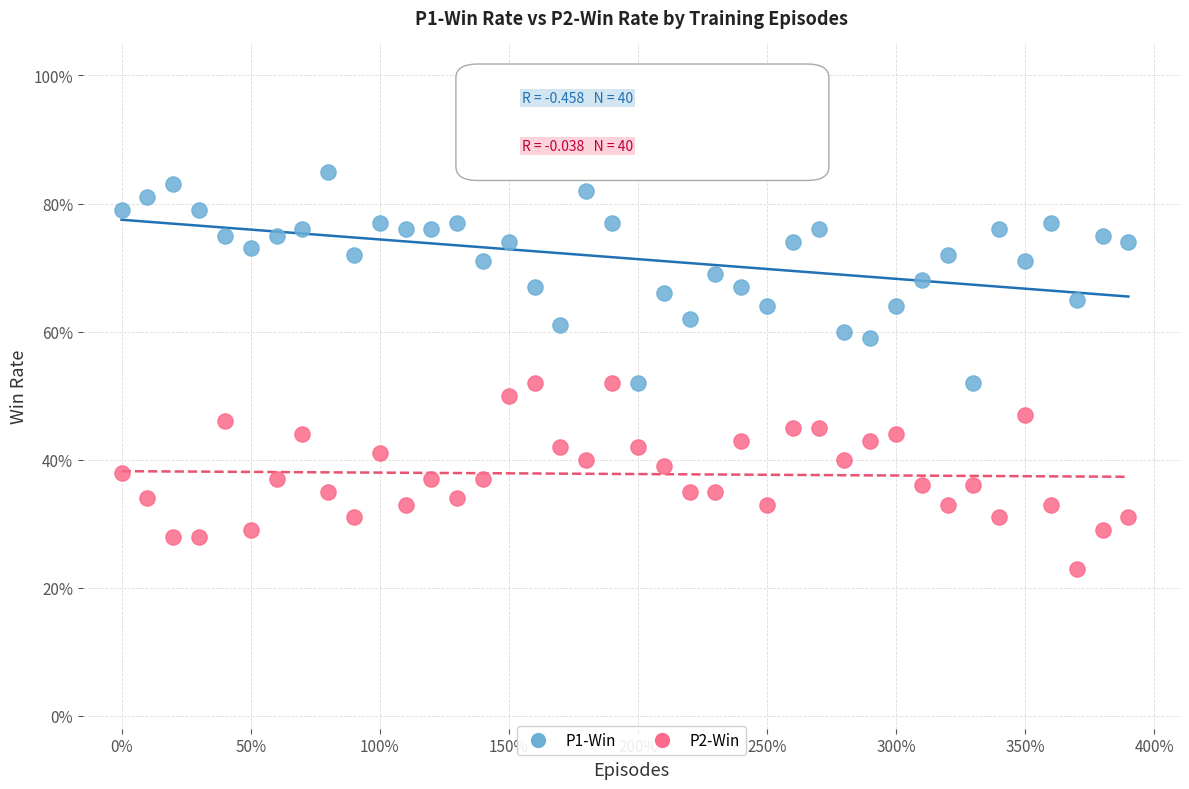

What are all the series names shown in the legend?

P1-Win, P2-Win